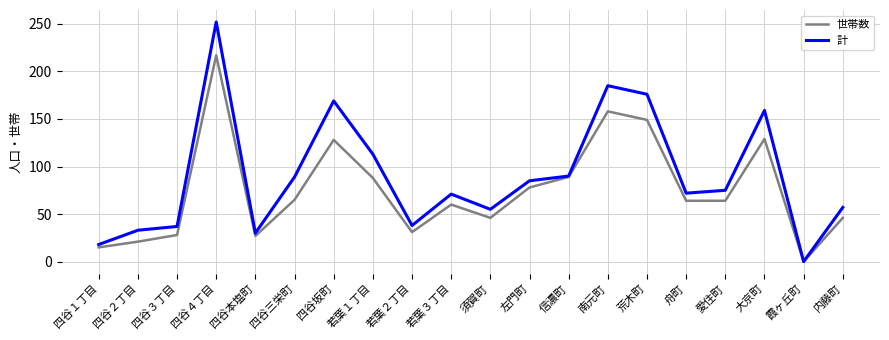

Is it true that 世帯数 equals 26 at 四谷坂町?

False